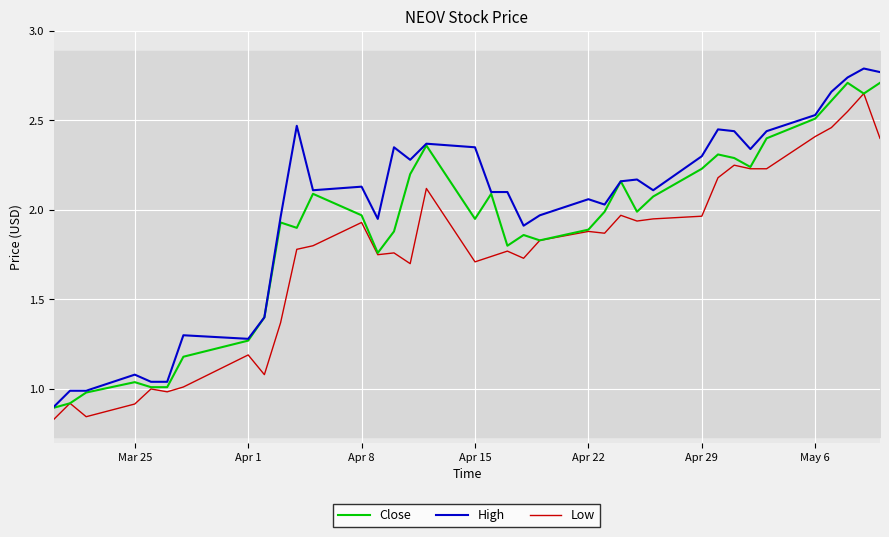

Is it true that Low equals 2.6 at Apr 29?

False